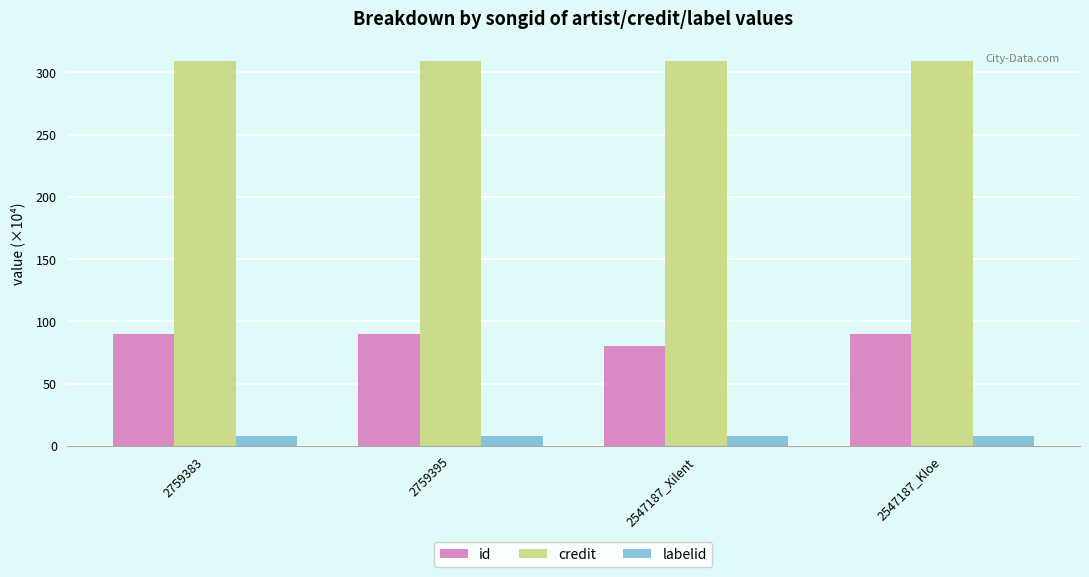

What is the spread (max minus min) of values at 2759395?

300.7